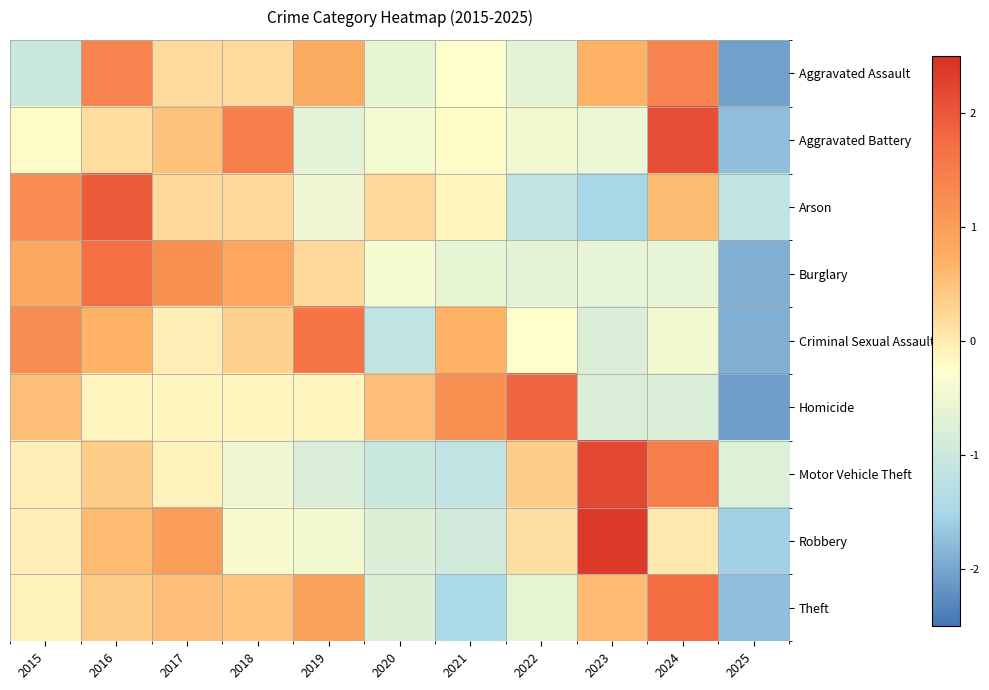

List the series in order of their peak value, highest first.

Robbery, Motor Vehicle Theft, Aggravated Battery, Arson, Homicide, Theft, Burglary, Criminal Sexual Assault, Aggravated Assault